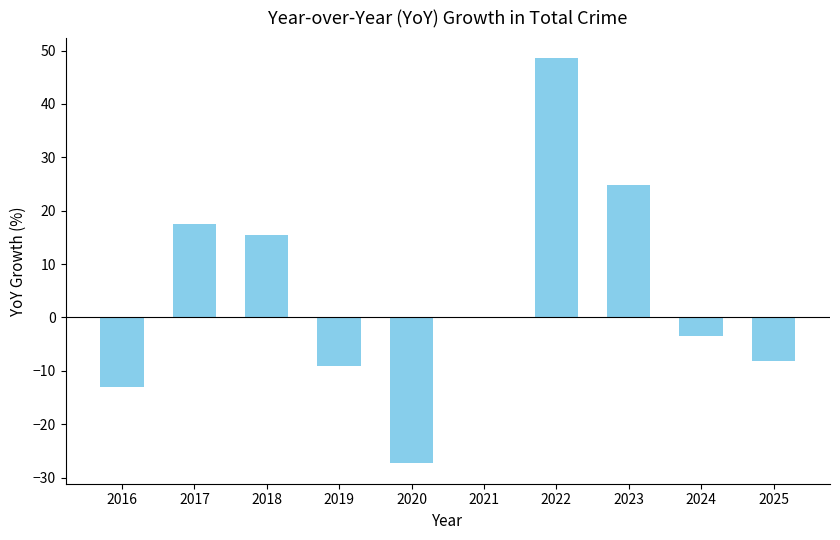

True or false: the data shows -13.0 at 2016.

True